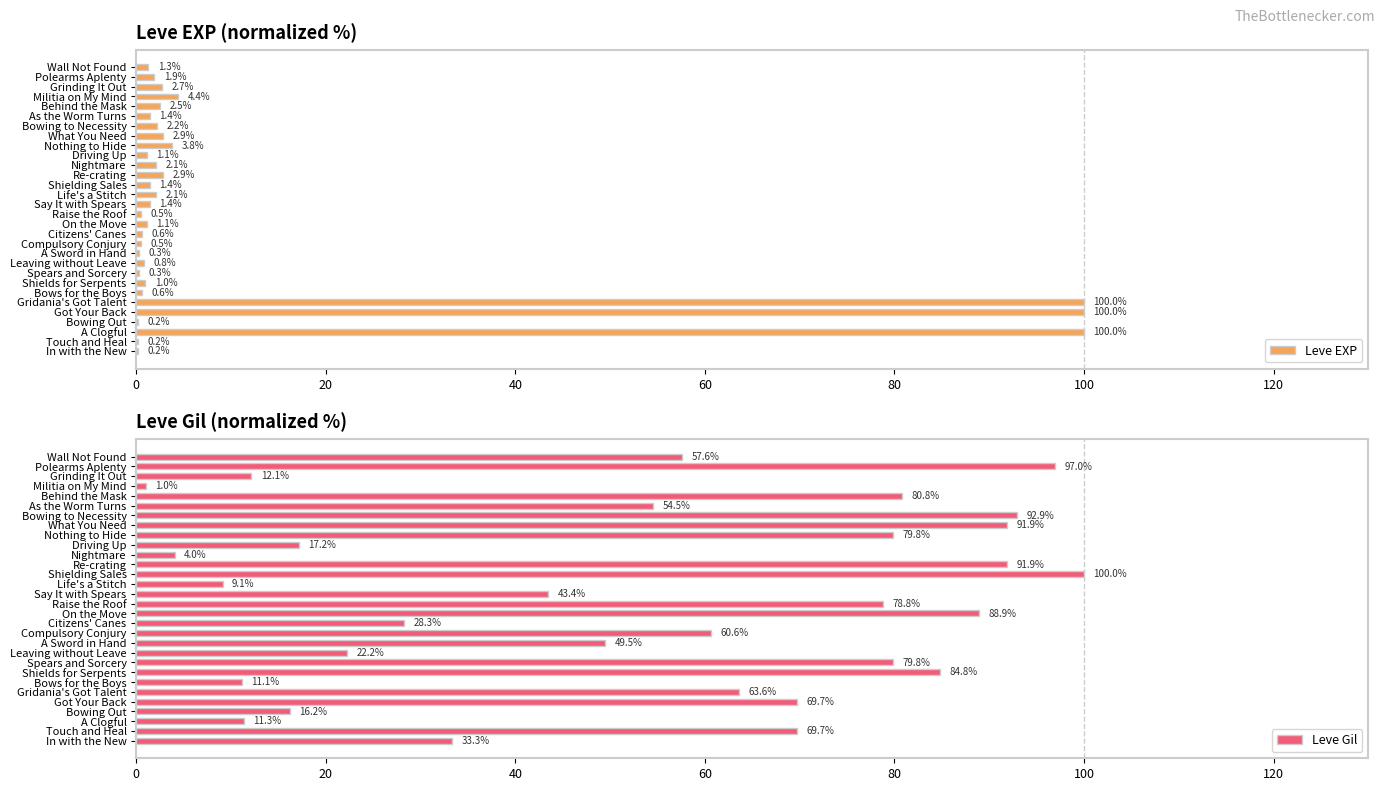

At how many categories does at least one series exceed 38?

20